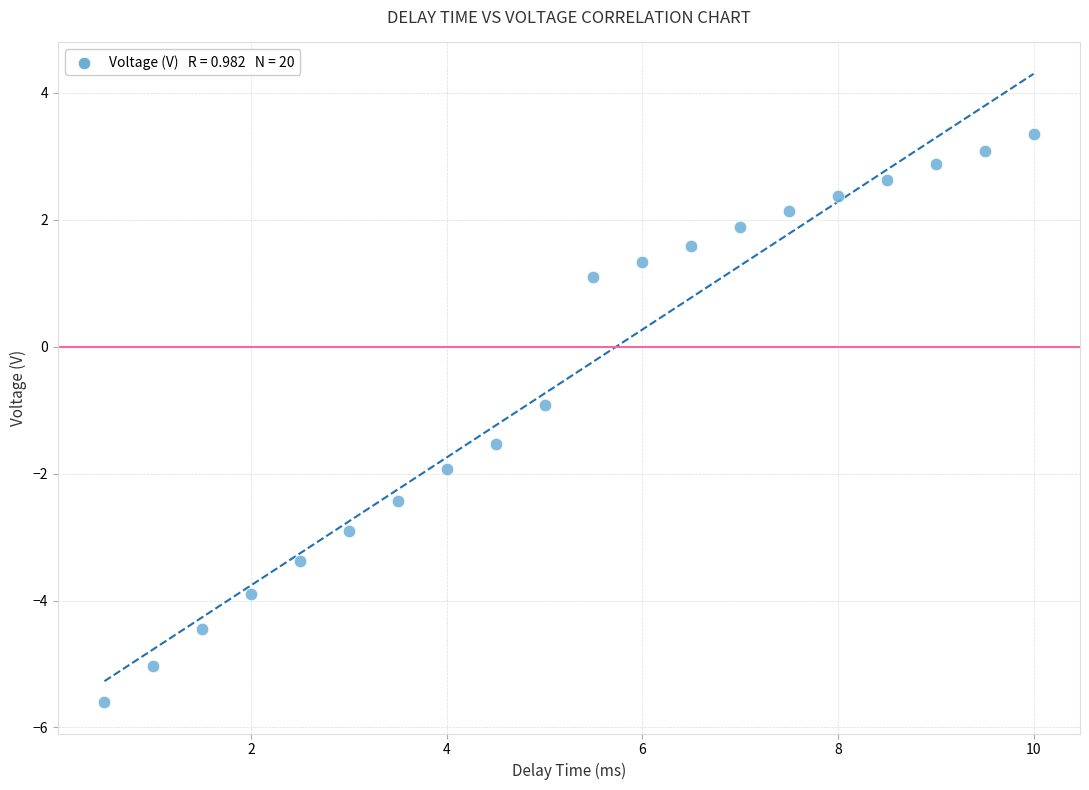

What is the range of X values (max minus min)?

9.5